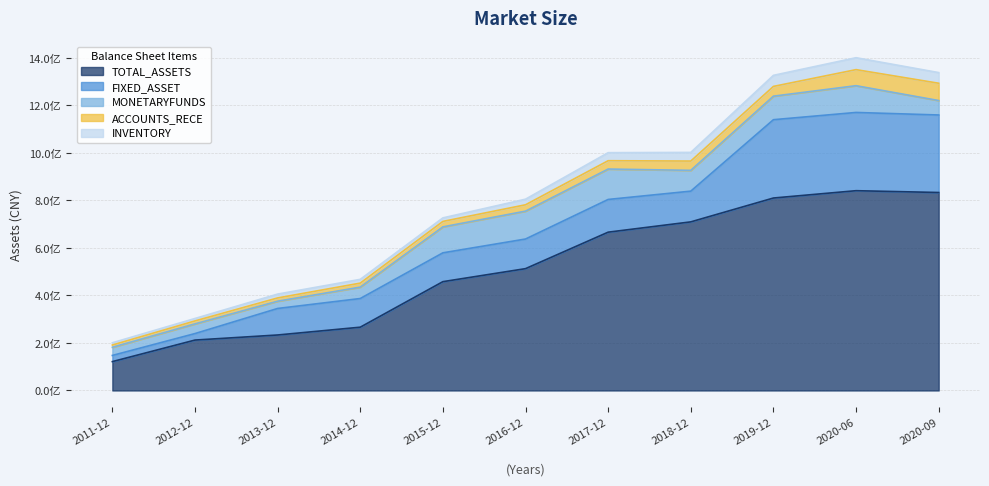

In INVENTORY, how many points are lower than both neighbors (excluding endpoints)?

1